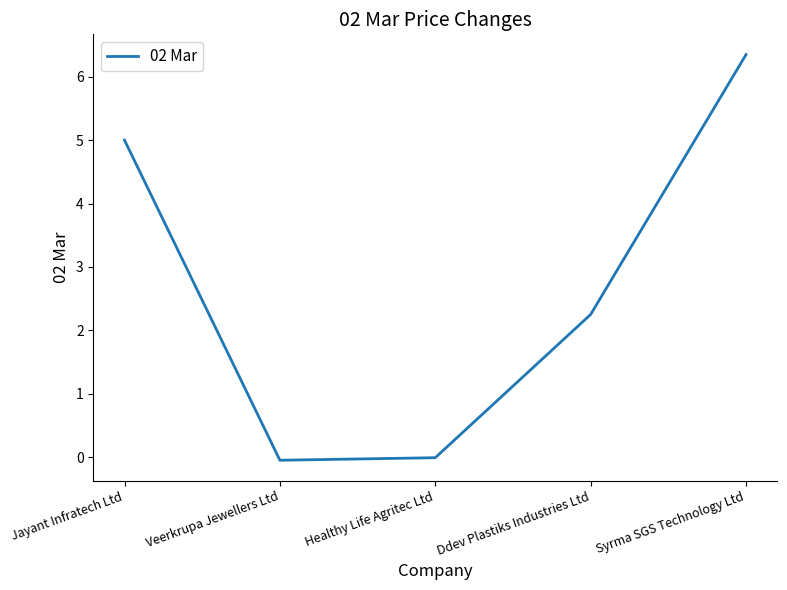

Is this an area chart (filled region under the line)?

No